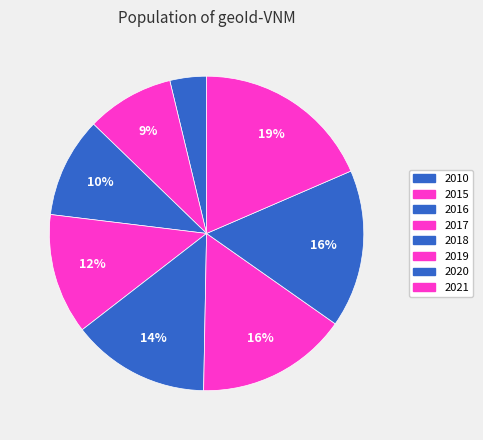

What is the ratio of the value at 2020 to the value at 2018?

1.1